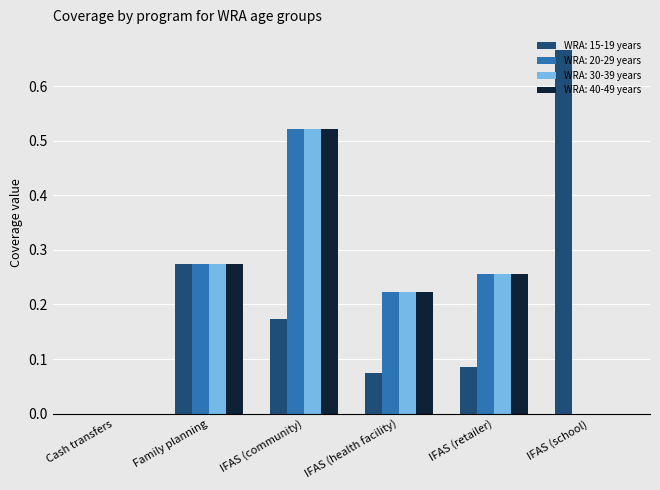

Which category has the highest value across all series?

IFAS (school)